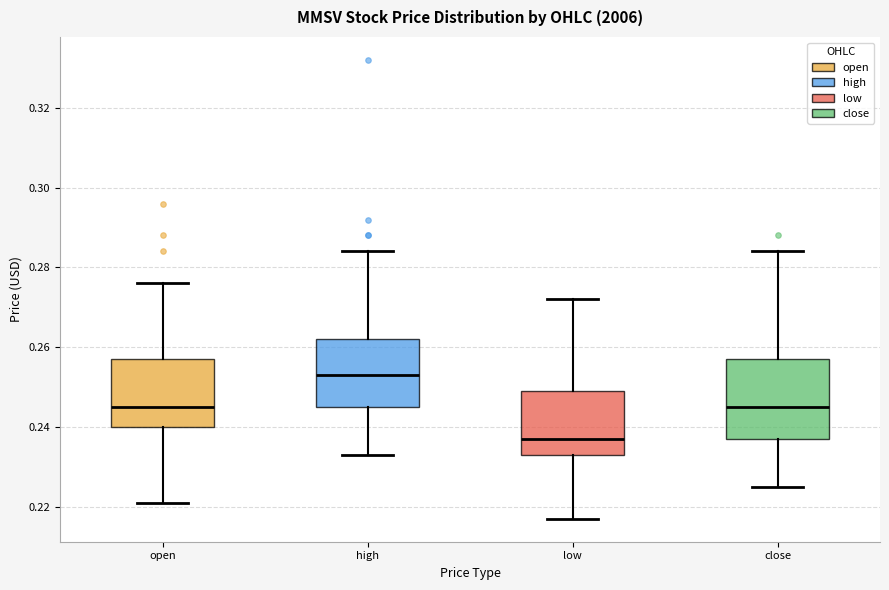

Which box has the highest median line?

high